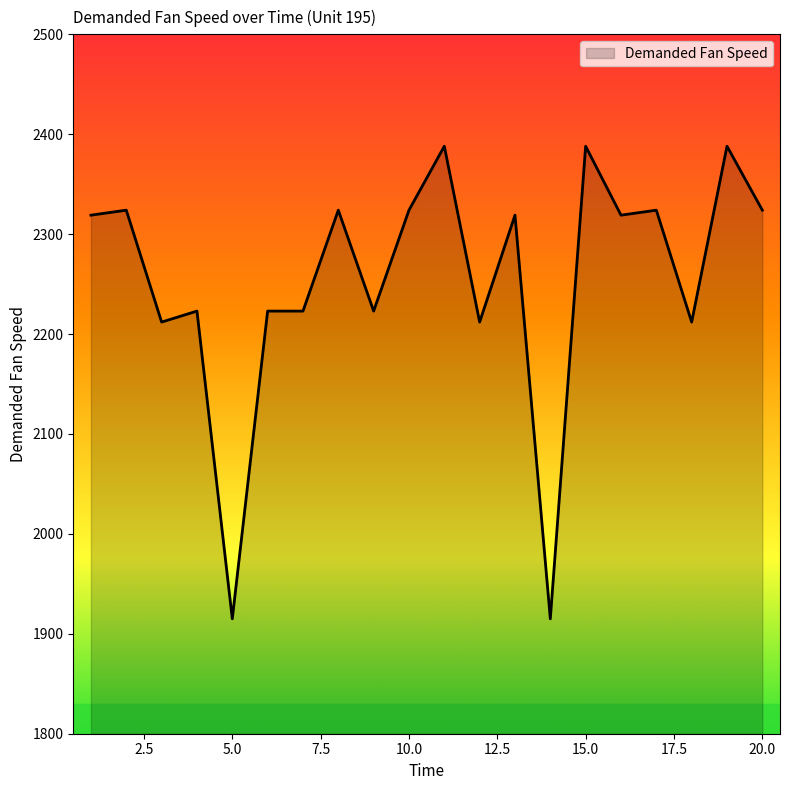

What is the maximum value shown in the chart?

2388